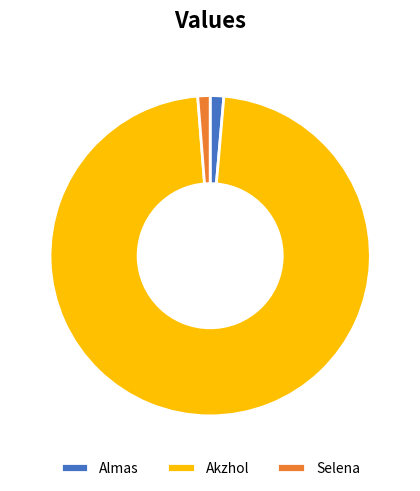

True or false: Almas accounts for 11% of the total.

False